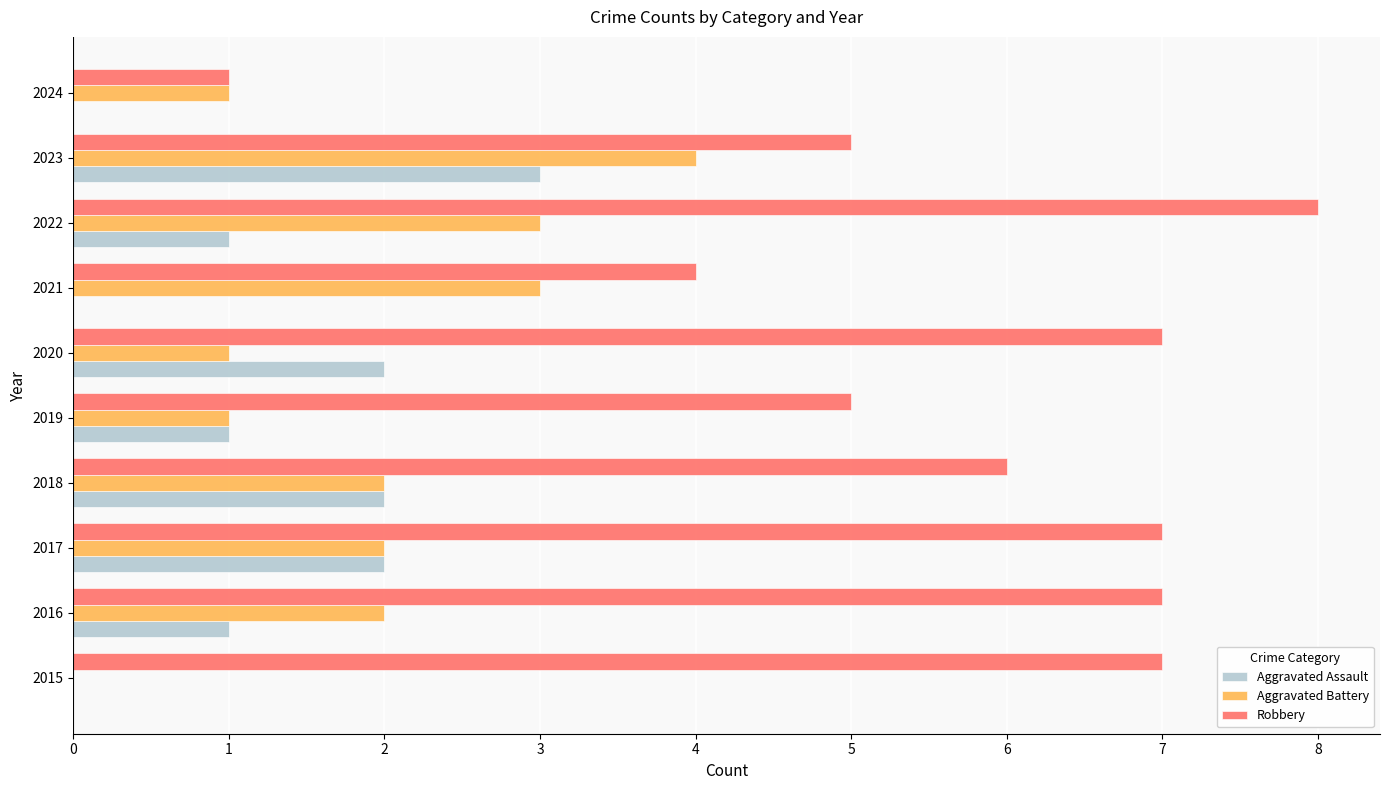

Which series changed the most between 2019 and 2022?

Robbery